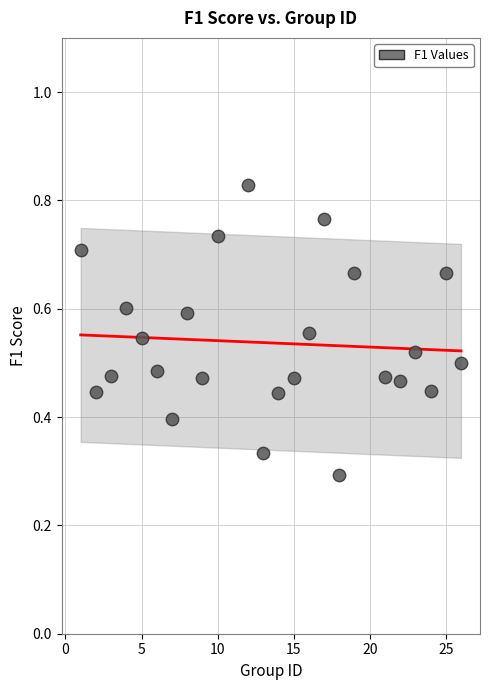

What is the range of X values (max minus min)?

25.0